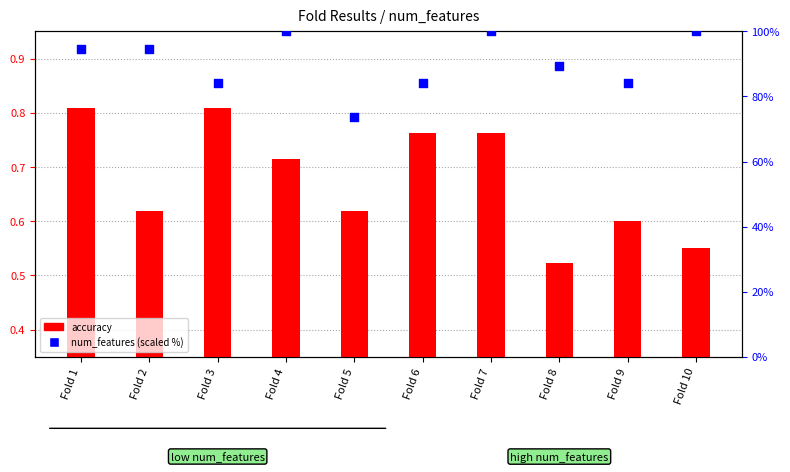

Which series has the largest total across all categories?

num_features (scaled)